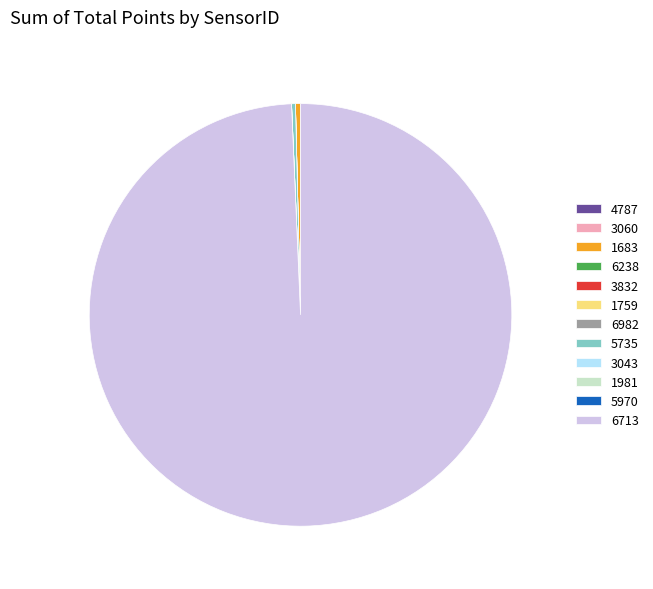

Which slice is the largest?

6713